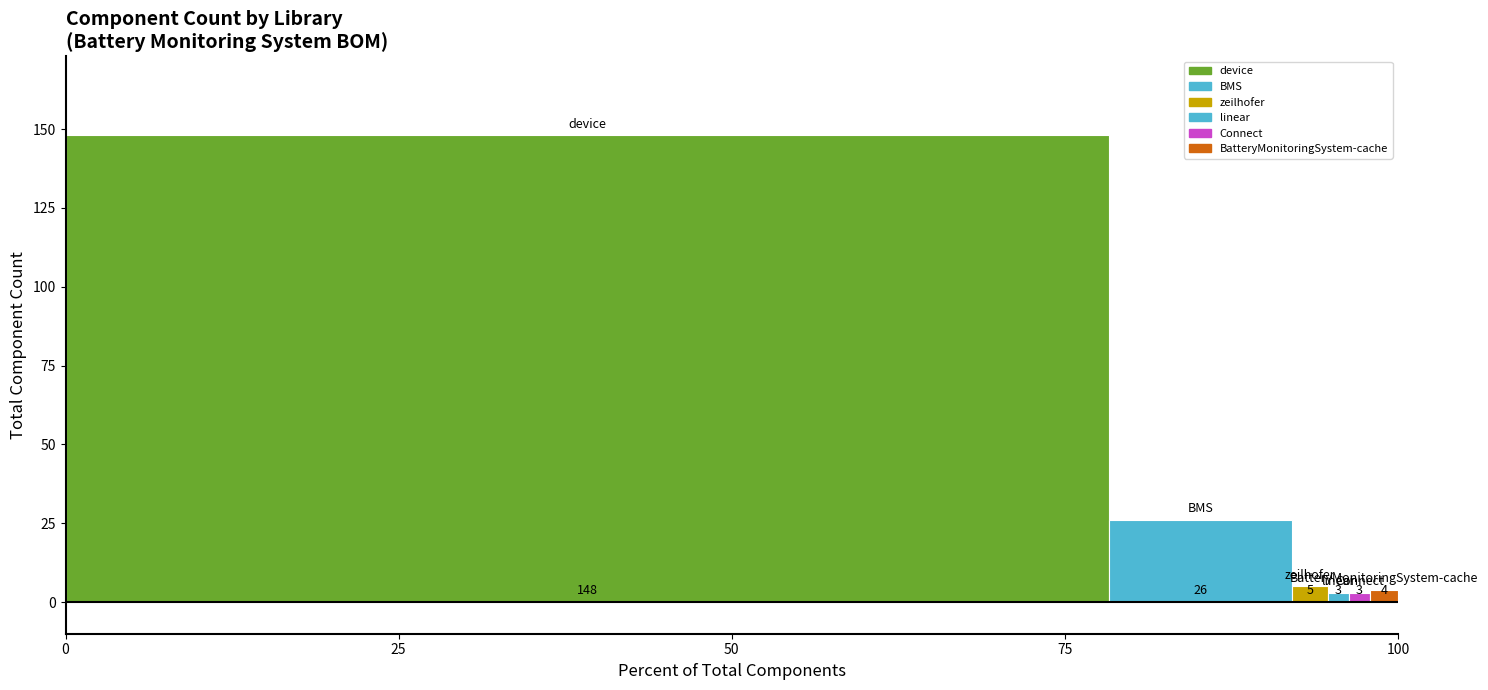

What is the value of the 6th bar from the left?

4